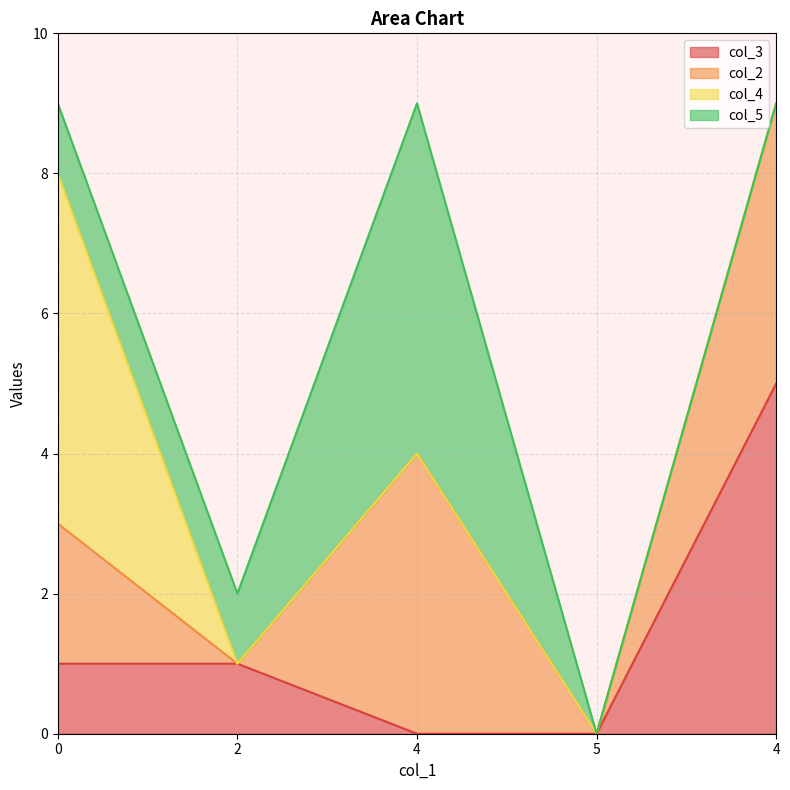

What is the difference between the maximum and second lowest values in the col_2 series?

4